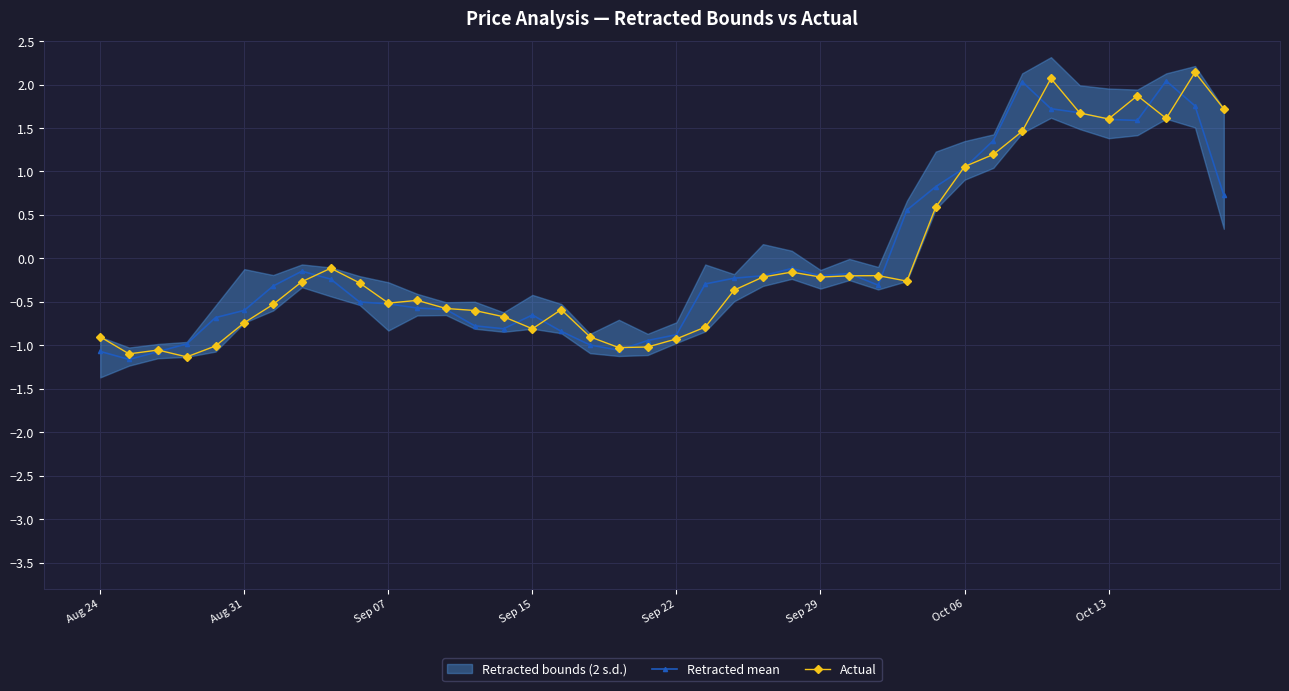

Which series has the widest spread of values?

Actual